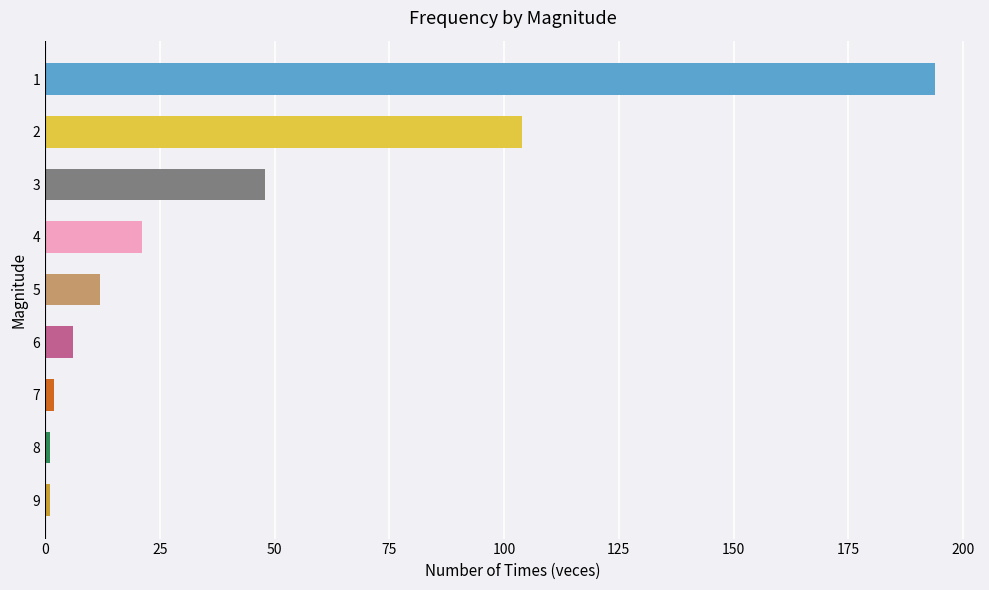

Approximately how many times larger is the value at 2 compared to 6?

17.3